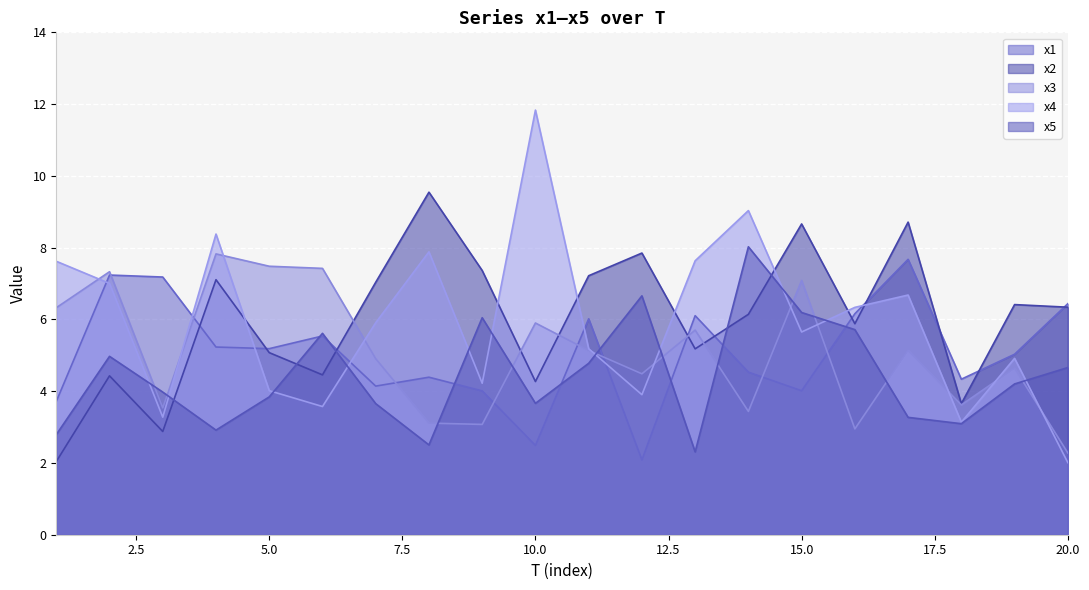

Which label corresponds to the smallest value in the chart?

20